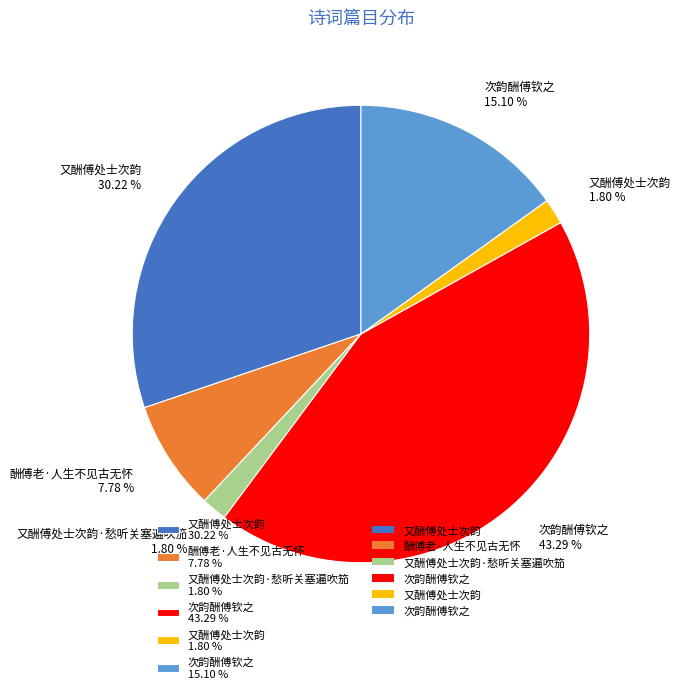

Which has a higher value, 又酬傅处士次韵 1.80 % or 酬傅老·人生不见古无怀 7.78 %?

酬傅老·人生不见古无怀 7.78 %